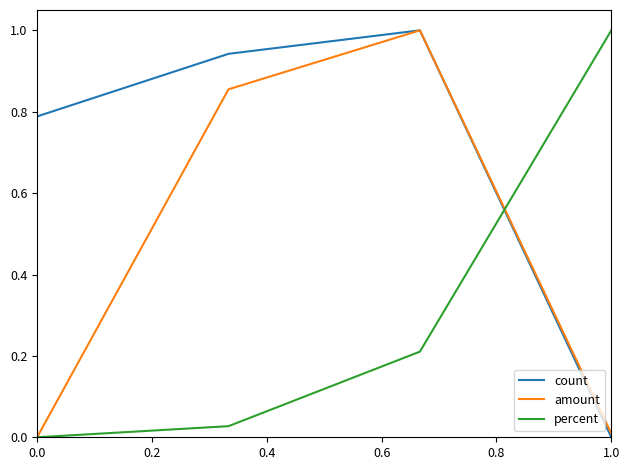

How many lines are shown in the chart?

3